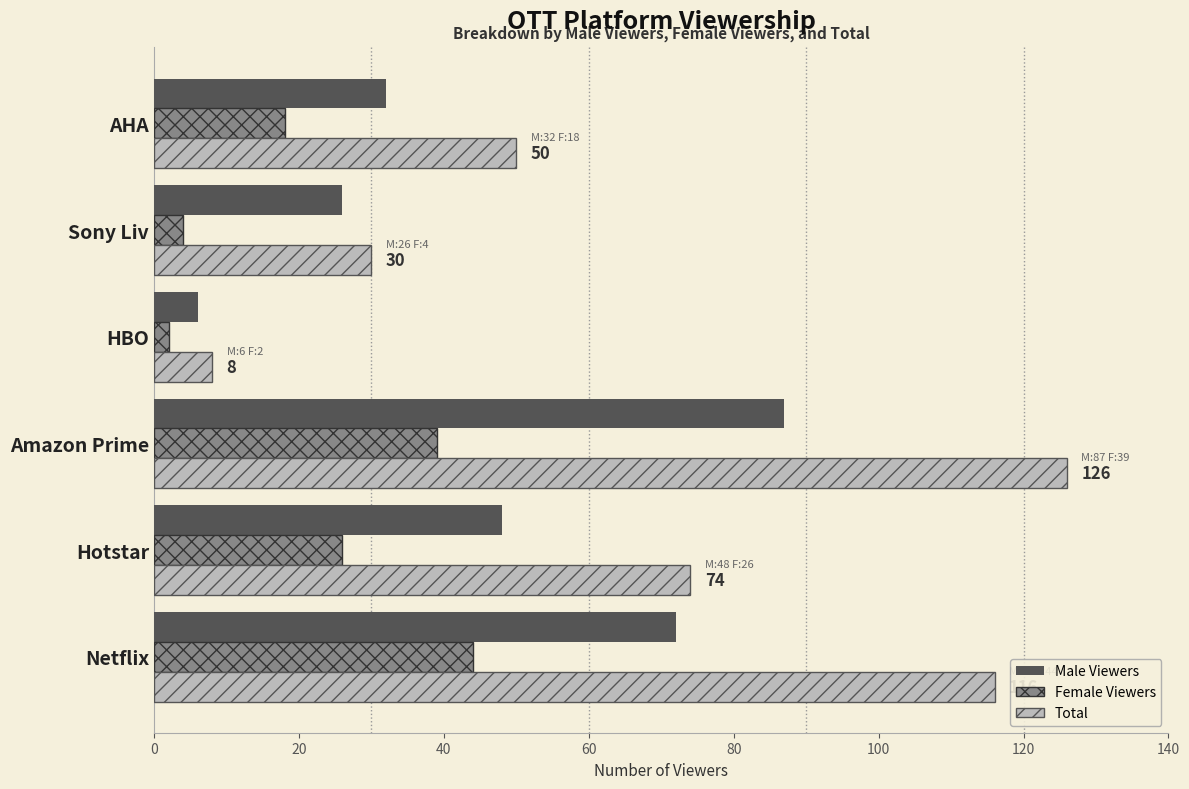

Rank the categories by Total value from lowest to highest.

HBO, Sony Liv, AHA, Hotstar, Netflix, Amazon Prime